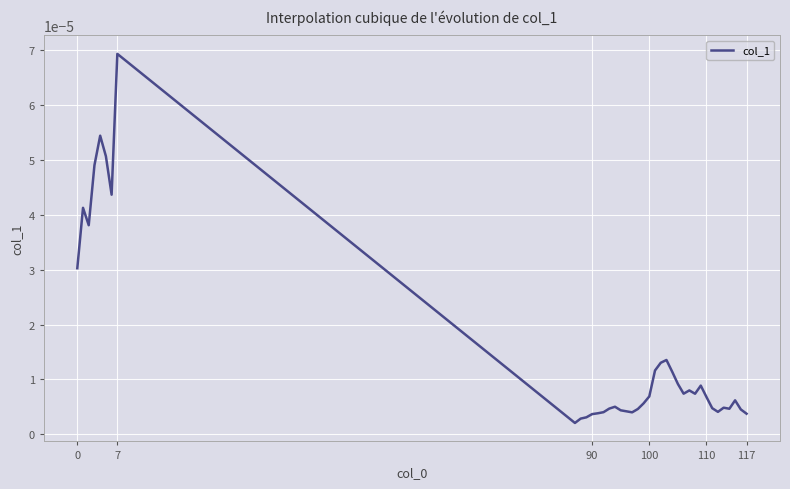

At which category does the chart reach its peak across all series?

7